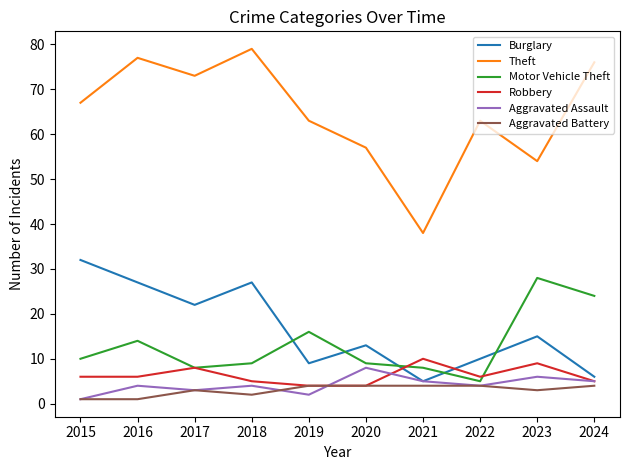

Between 2015 and 2020, which series saw the biggest shift?

Burglary